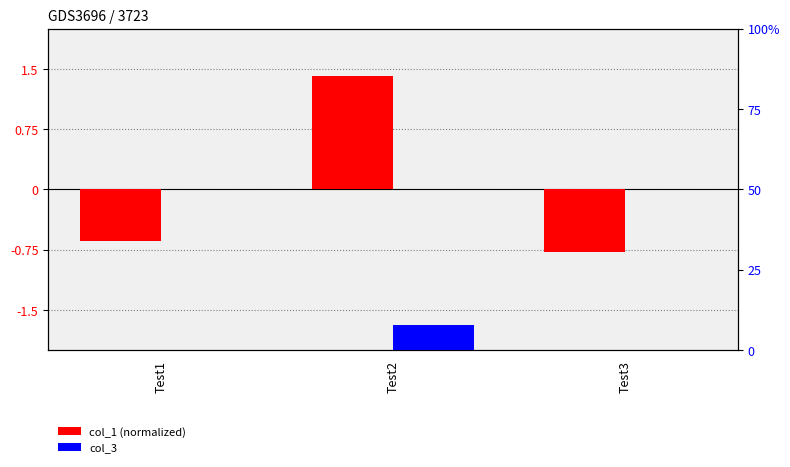

List the series in order of their overall mean, highest first.

col_3, col_1